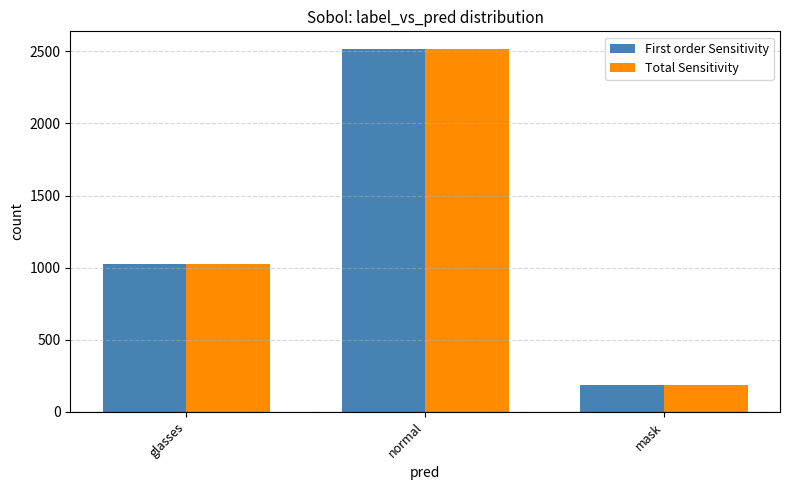

What is the value of the Total Sensitivity bar at the 2nd from the left?

2513